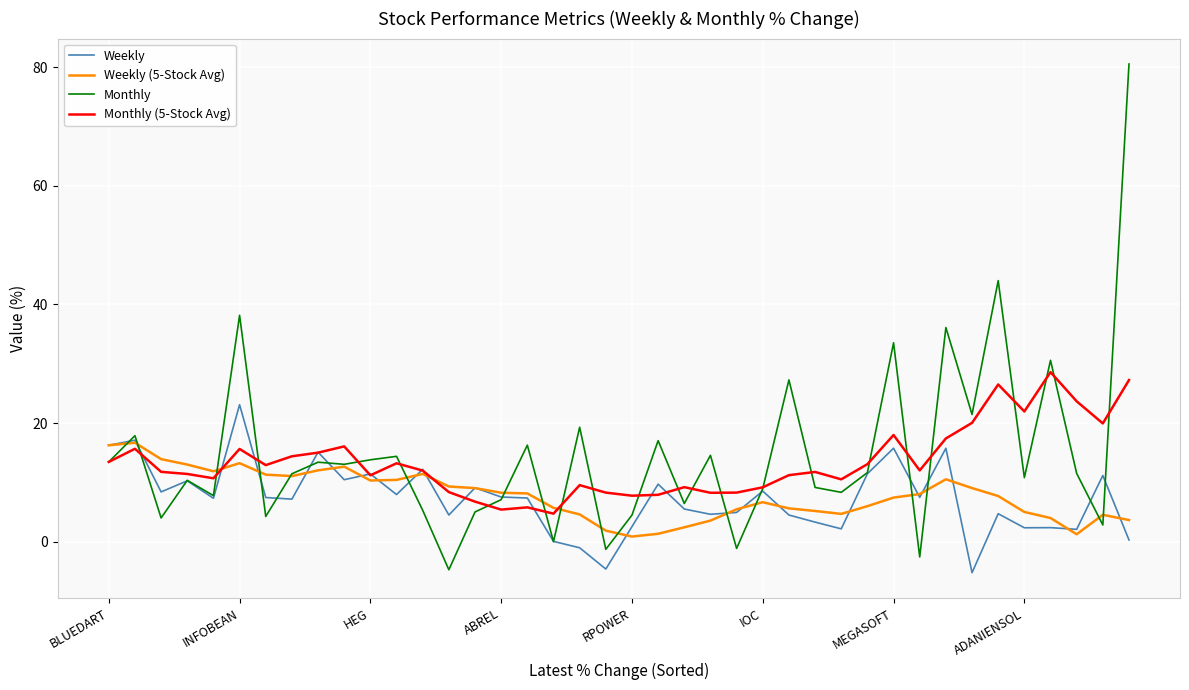

What is the highest value of the Monthly series?

80.5